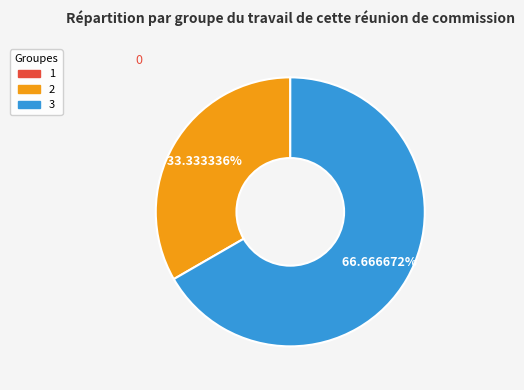

Is there a majority slice in this chart?

Yes